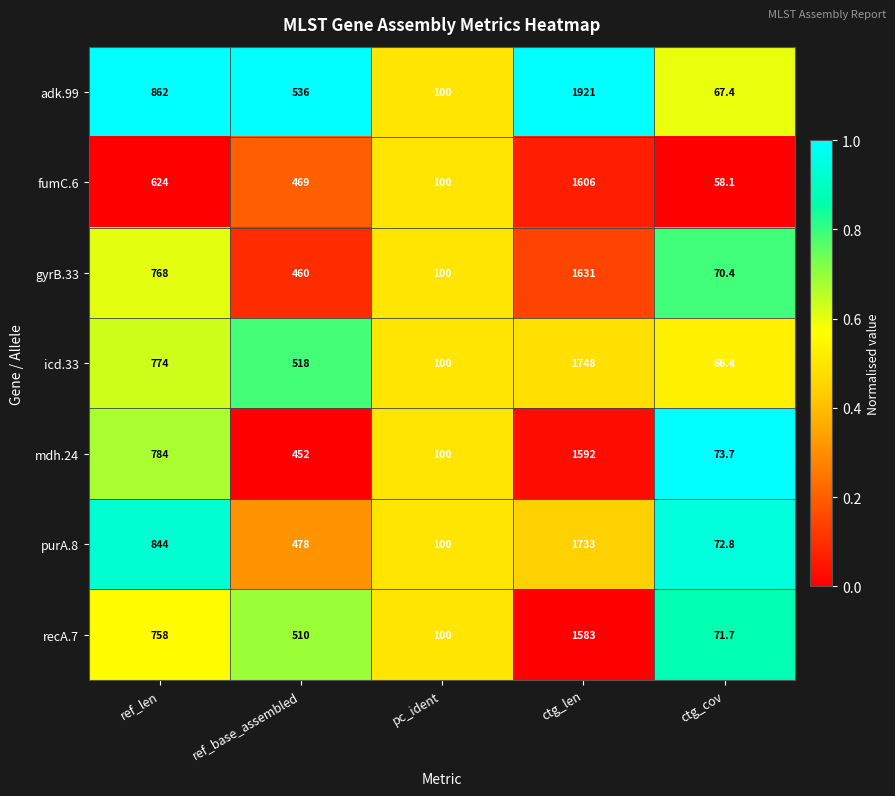

At which category does the chart reach its peak across all series?

ctg_len